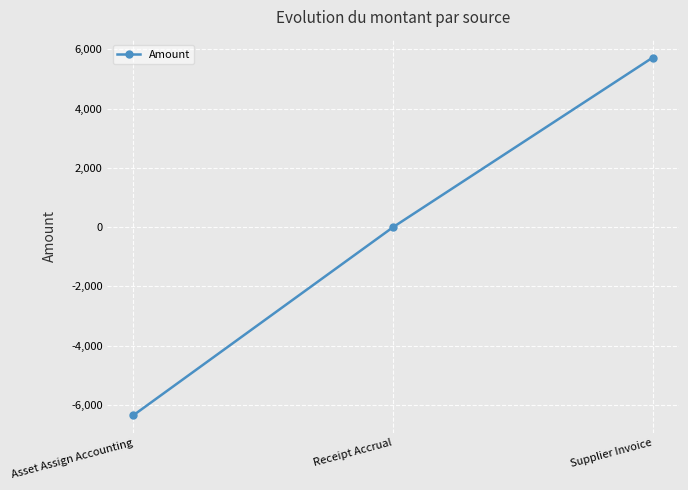

Between Supplier Invoice and Asset Assign Accounting, which is larger?

Supplier Invoice